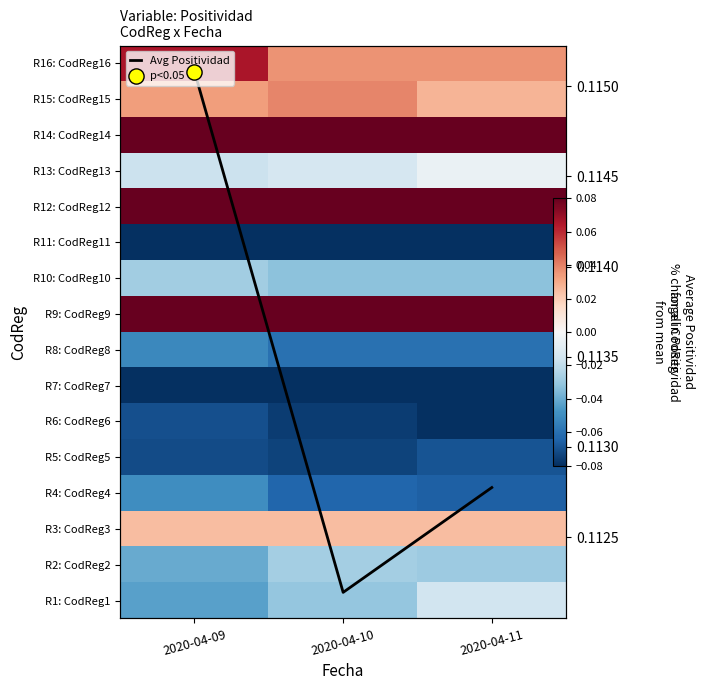

Rank the categories by R1: CodReg1 value from lowest to highest.

2020-04-09, 2020-04-10, 2020-04-11